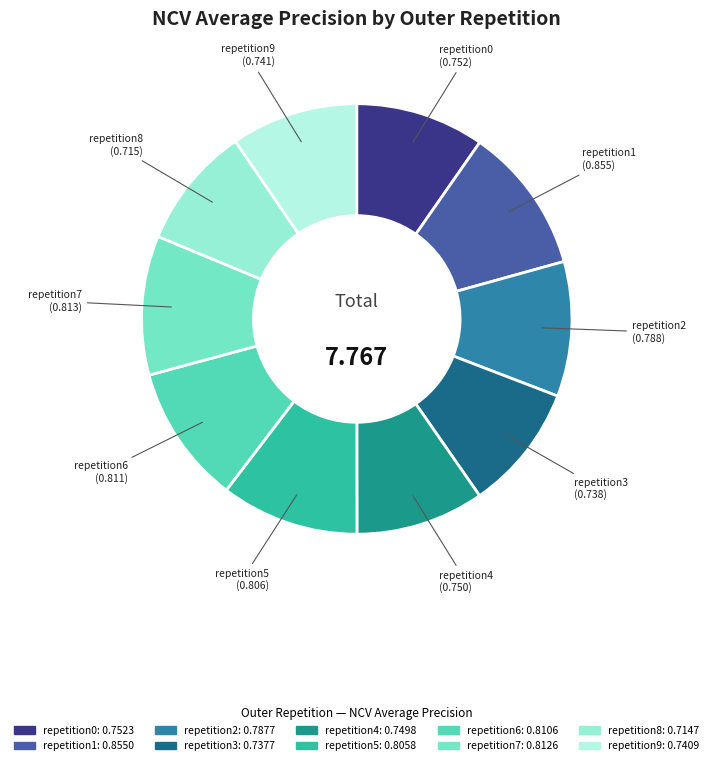

How many slices are in this pie chart?

10